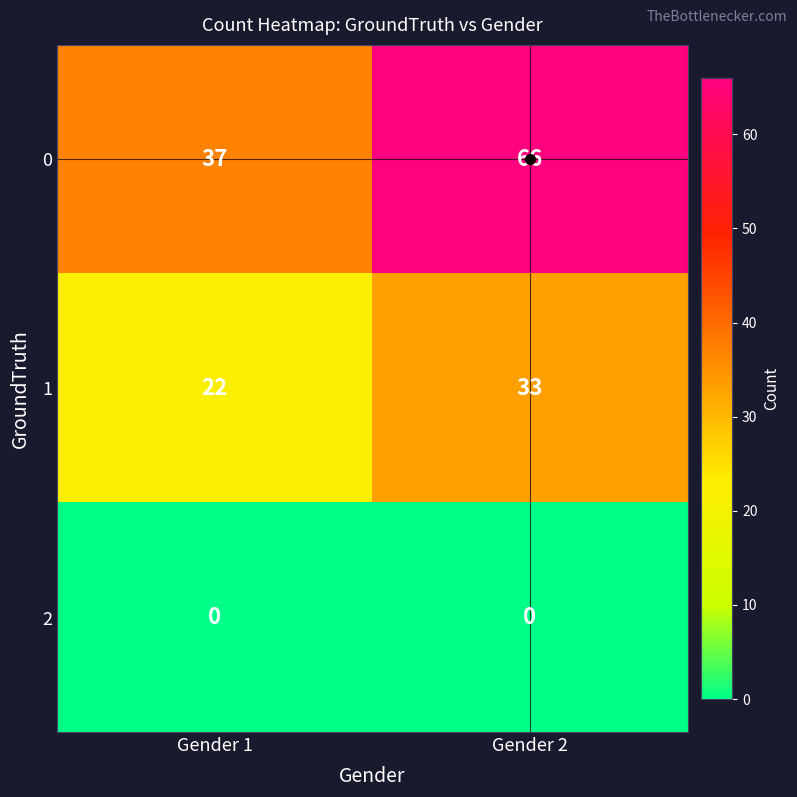

The value of 2 at Gender 1 is 0. True or false?

True